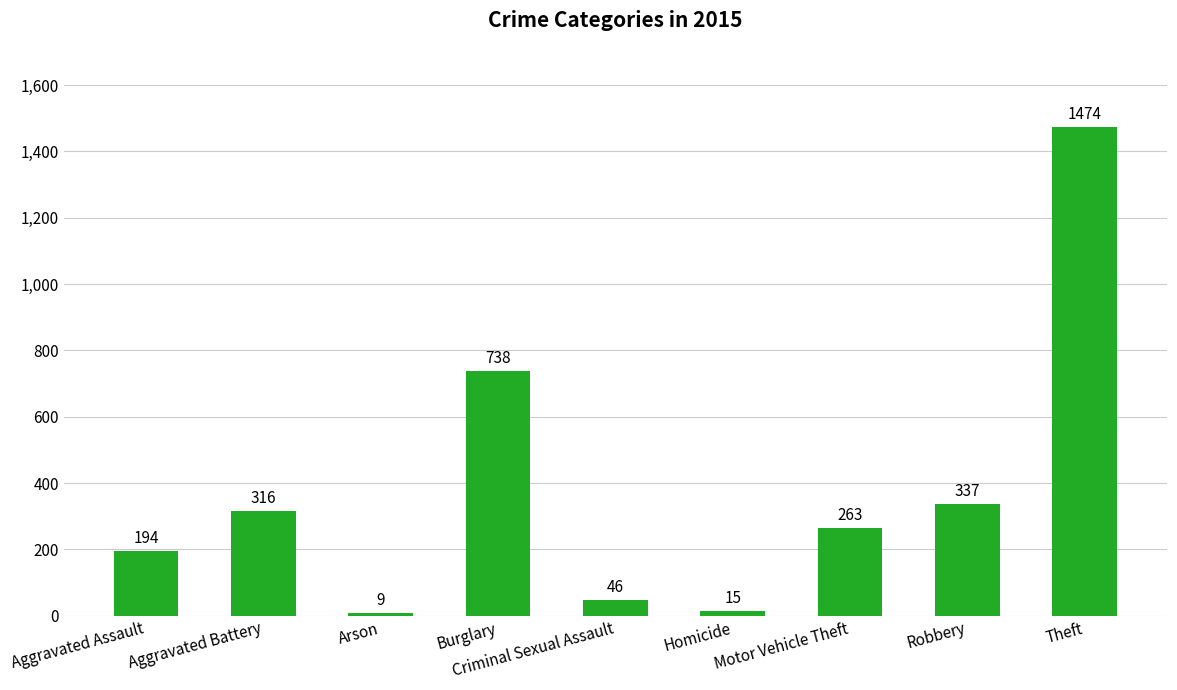

Approximately how many times larger is the value at Robbery compared to Homicide?

22.5